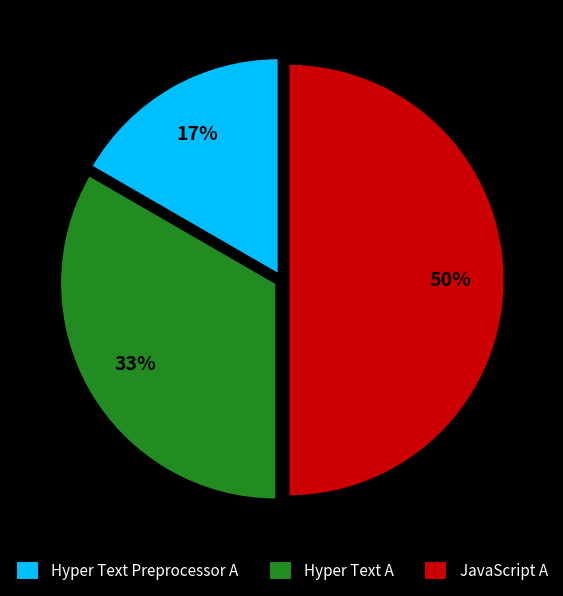

The Hyper Text Preprocessor A slice represents 17% of the pie. True or false?

True